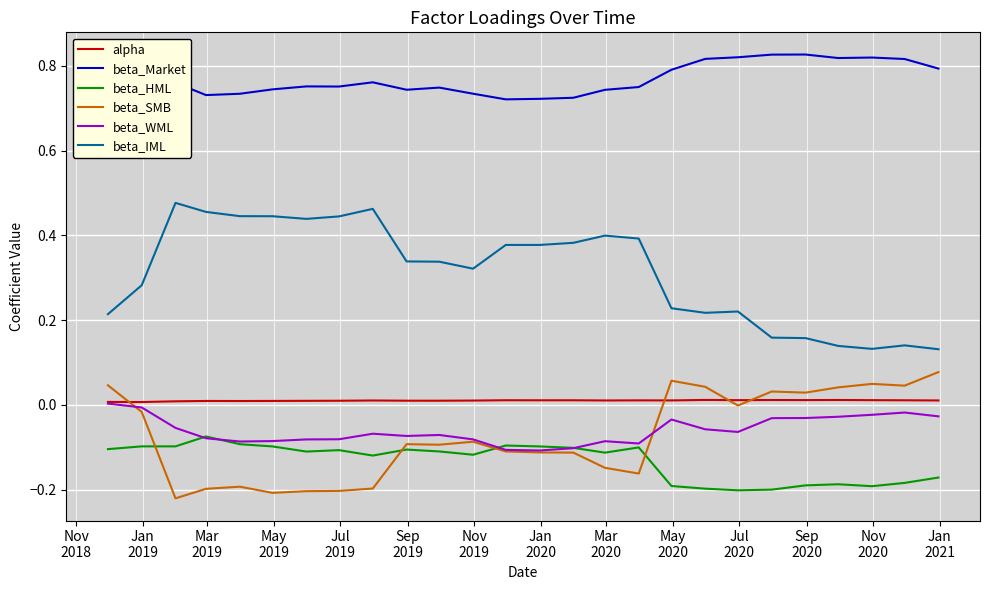

What is the difference between the maximum and second lowest values in the beta_WML series?

0.1